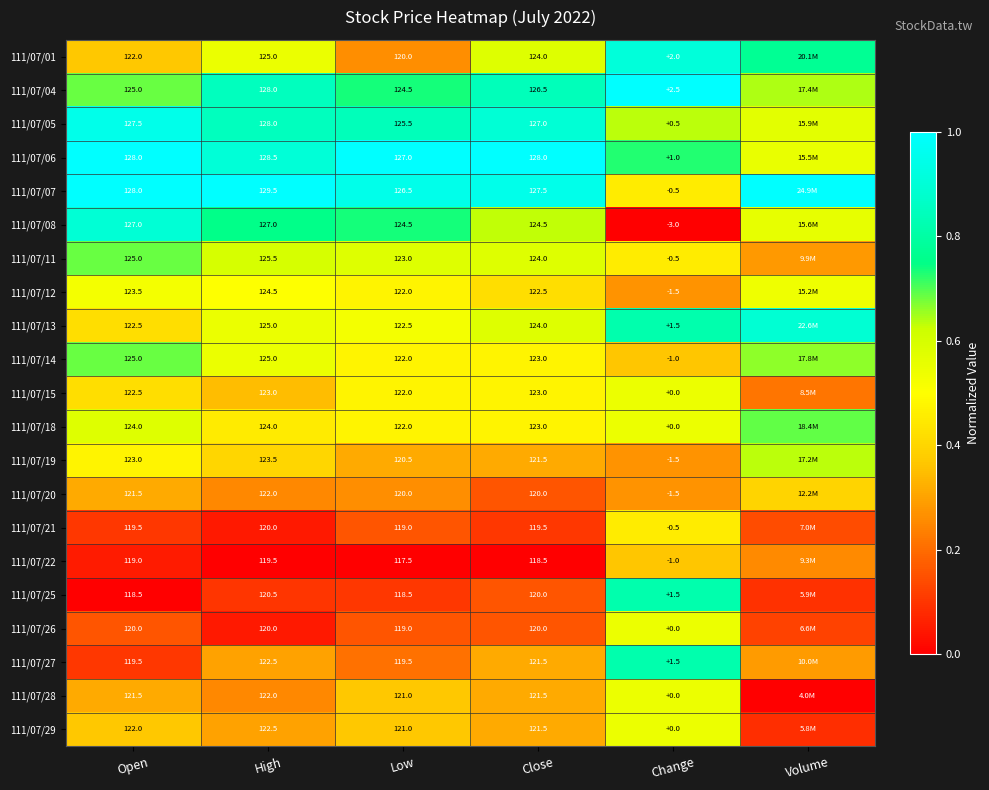

At which label does 111/07/13 reach its minimum?

Open